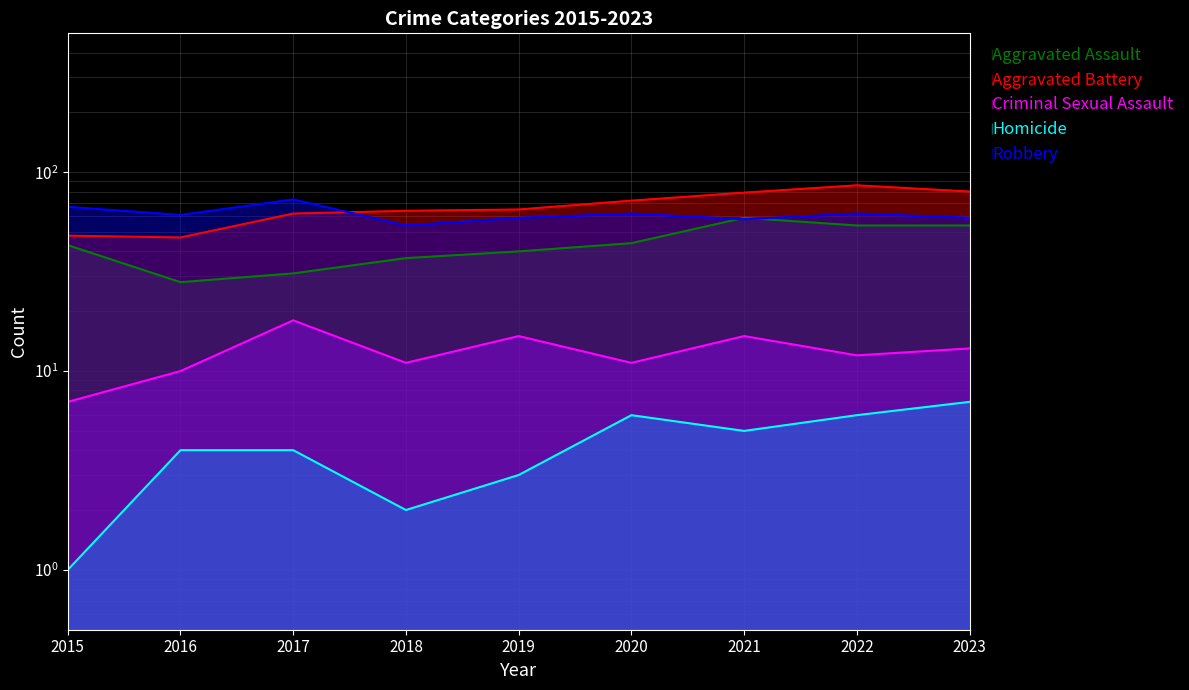

List the labels in order of Homicide value, largest first.

2023, 2020, 2022, 2021, 2016, 2017, 2019, 2018, 2015